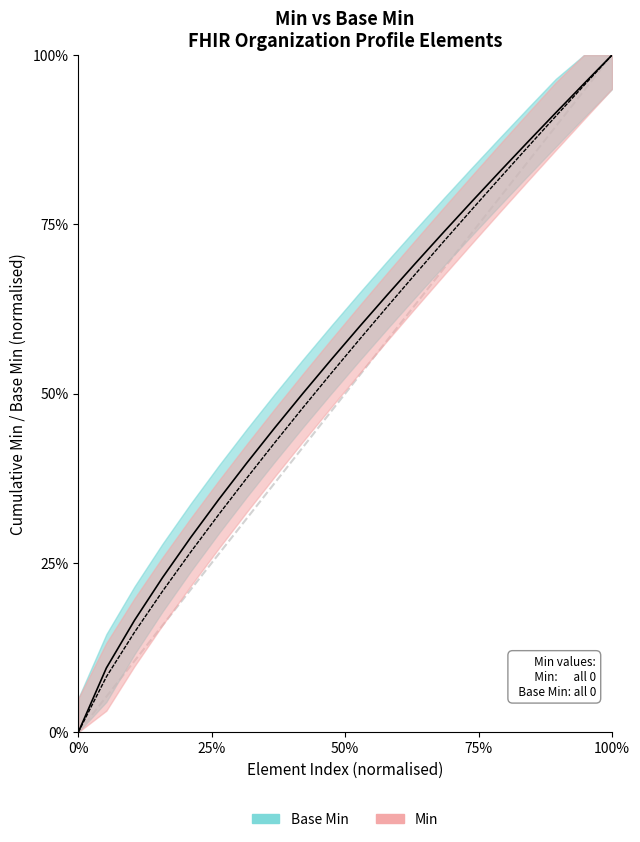

Reading right to left, transcribe all the data shown in this chart.

Base Min: 1.0	1.0	0.9	0.9	0.8	0.8	0.7	0.7	0.6	0.6	0.6	0.5	0.4	0.4	0.3	0.3	0.2	0.2	0.1	0.0
Min: 1.0	1.0	0.9	0.9	0.8	0.8	0.7	0.7	0.6	0.6	0.5	0.5	0.4	0.4	0.3	0.3	0.2	0.1	0.1	0.0